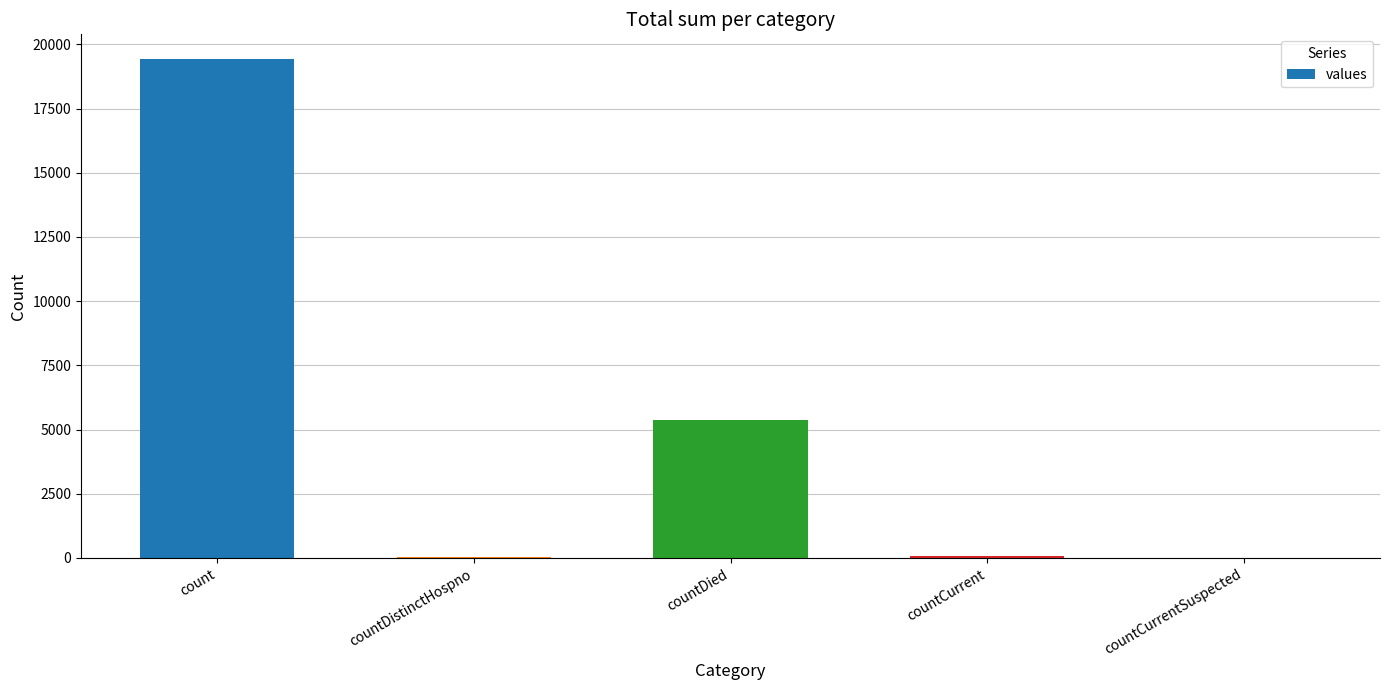

What is the change in value from count to countCurrentSuspected?

-19420